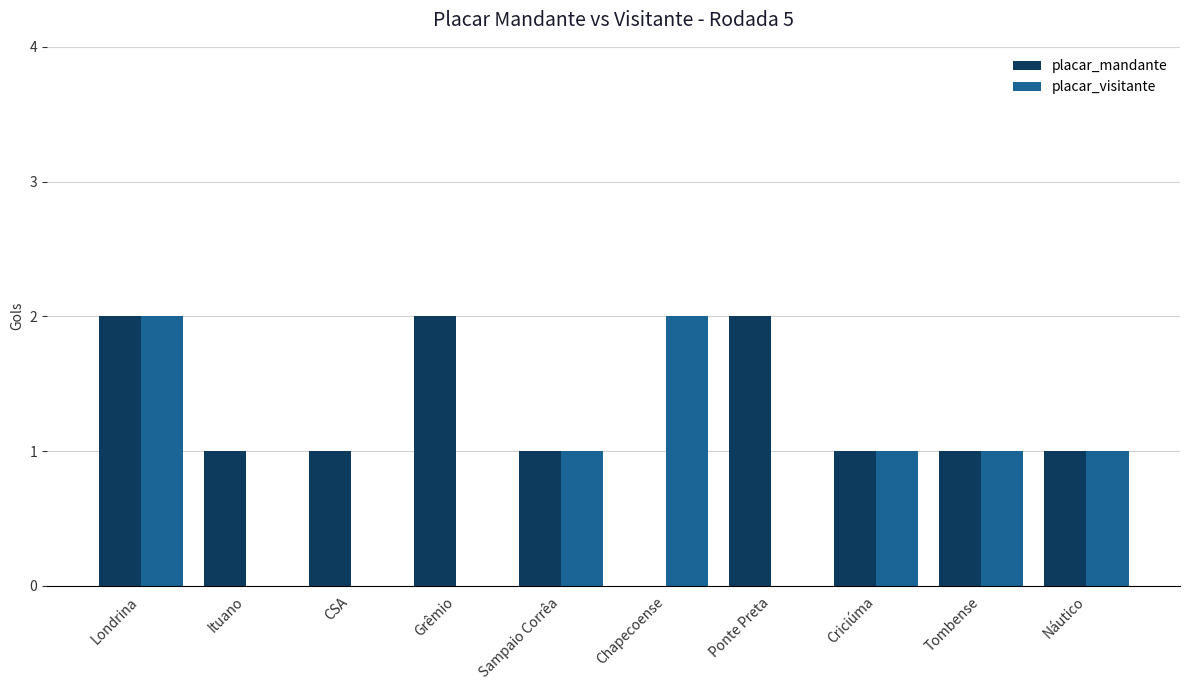

True or false: placar_mandante has a value of 2 at Ituano.

False